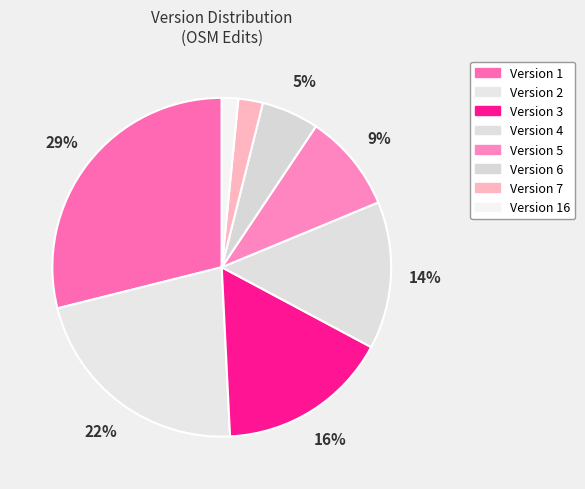

How many slices are in this pie chart?

8